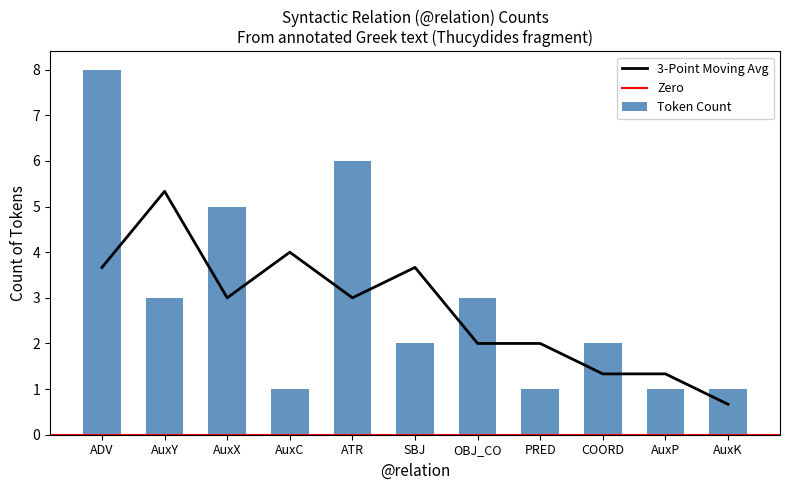

True or false: 3-Point Moving Avg has a value of 5.4 at AuxC.

False